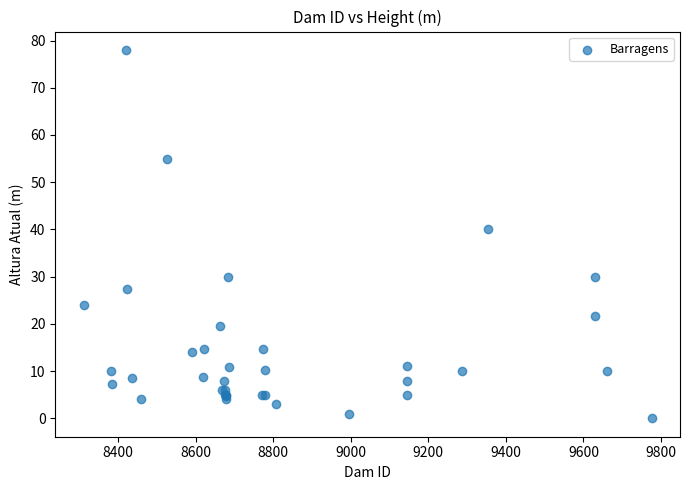

What Y value in the scatter plot is closest to 39?

40.0